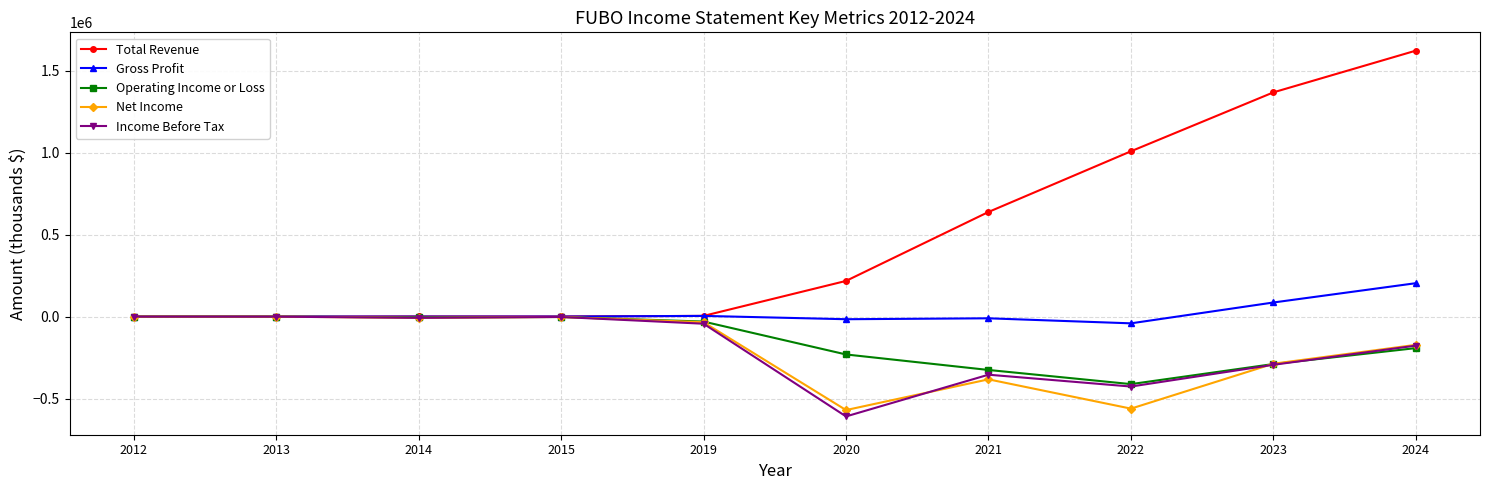

What is the value of the Operating Income or Loss point at the 10th from the left?

-192200